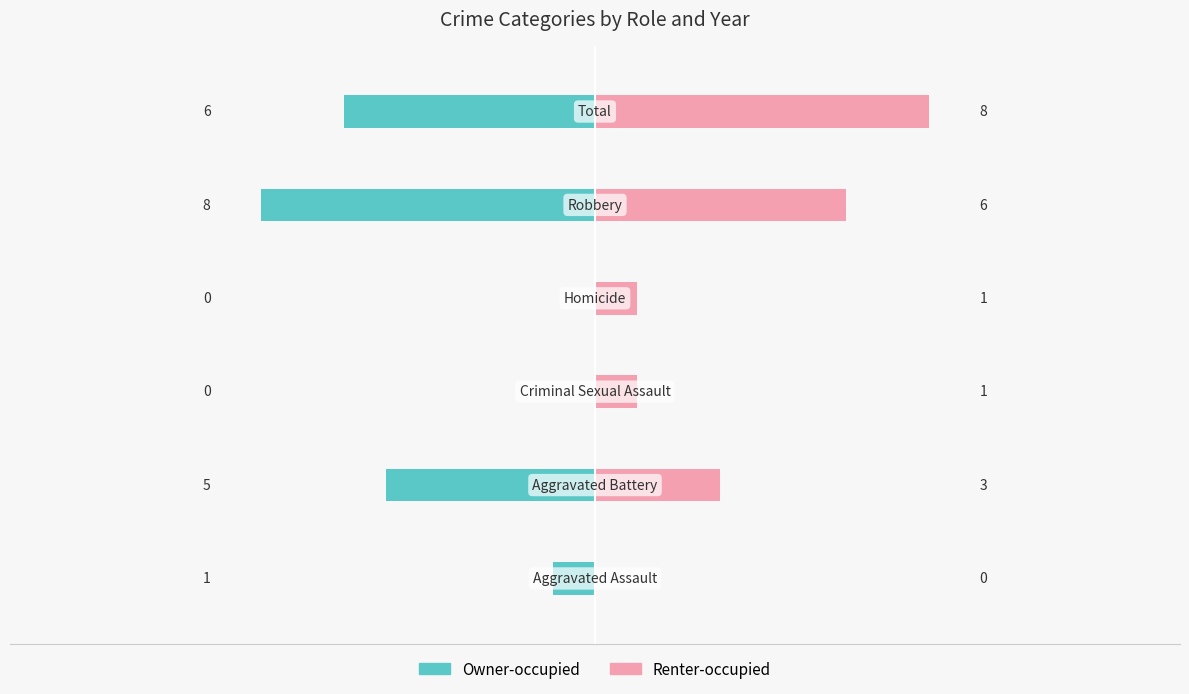

What is the spread (max minus min) of values at 0?

1